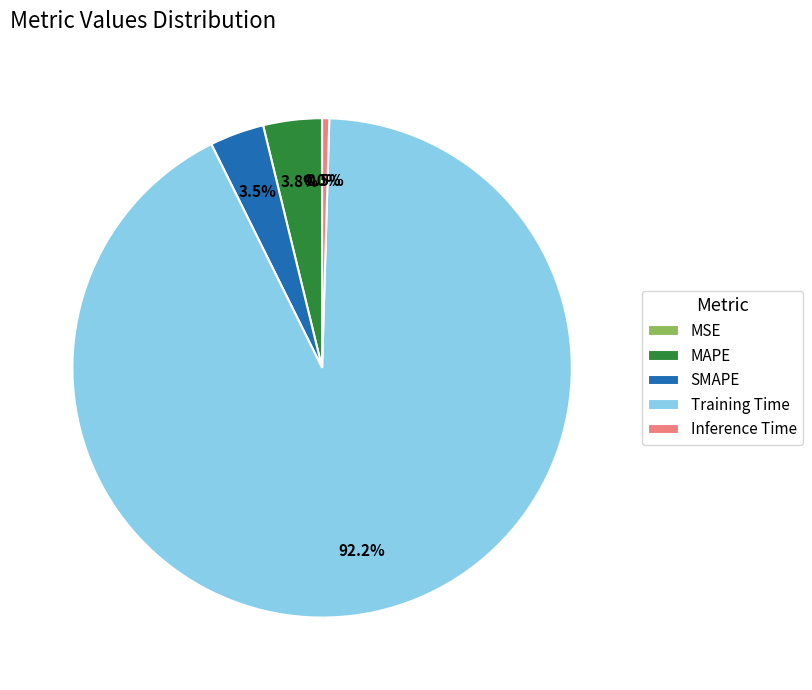

Which slice is the largest?

Training Time